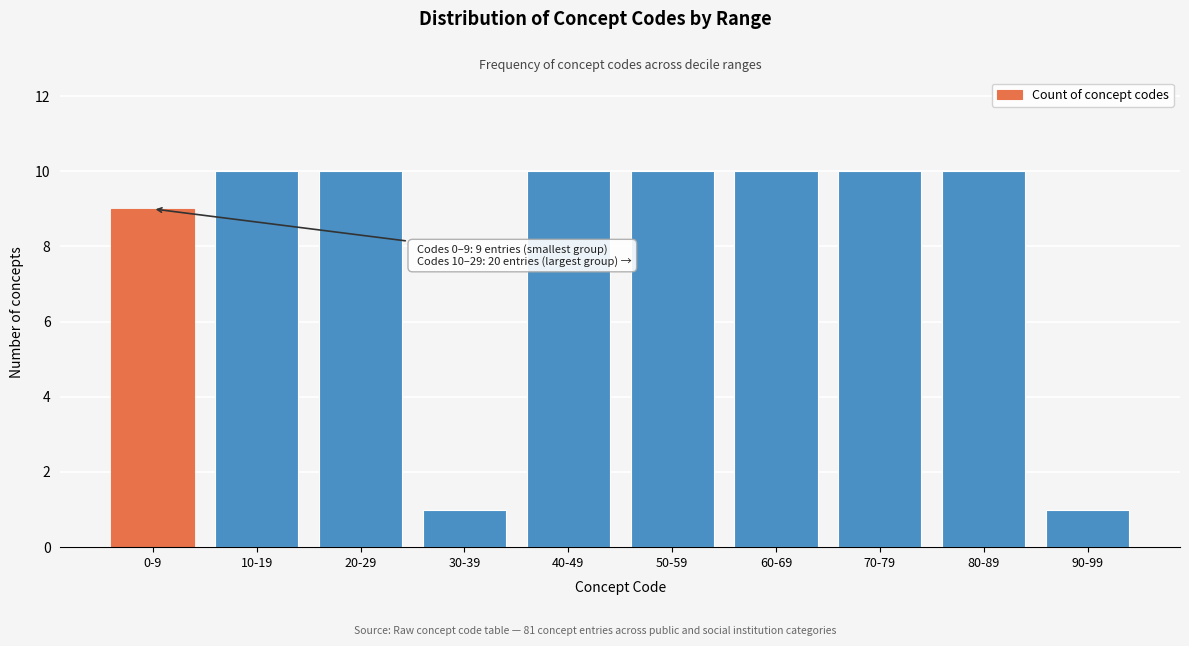

Reading left to right, what are all the values shown in this chart?

9	10	10	1	10	10	10	10	10	1